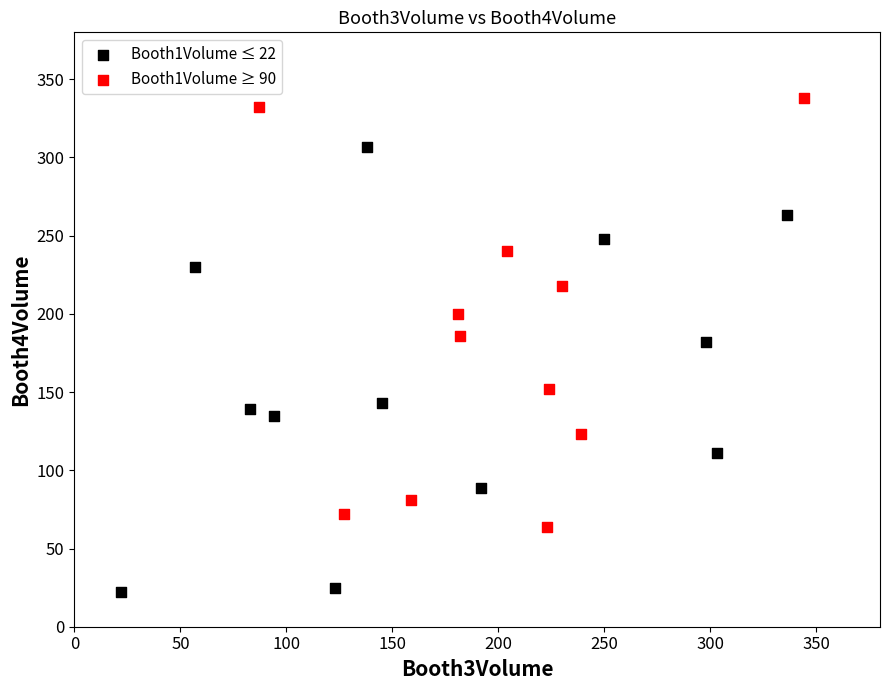

Which series reaches the minimum Y coordinate?

Booth1Volume ≤ 22